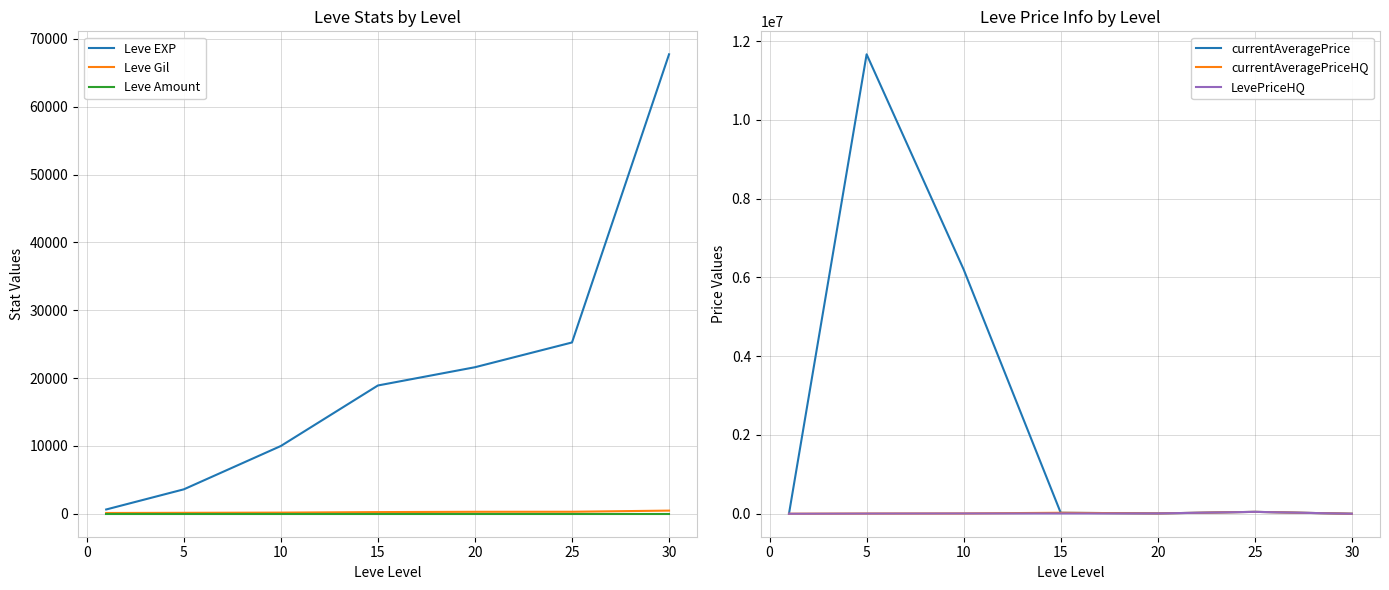

The value of currentAveragePrice at 5 is 11668335.0. True or false?

True